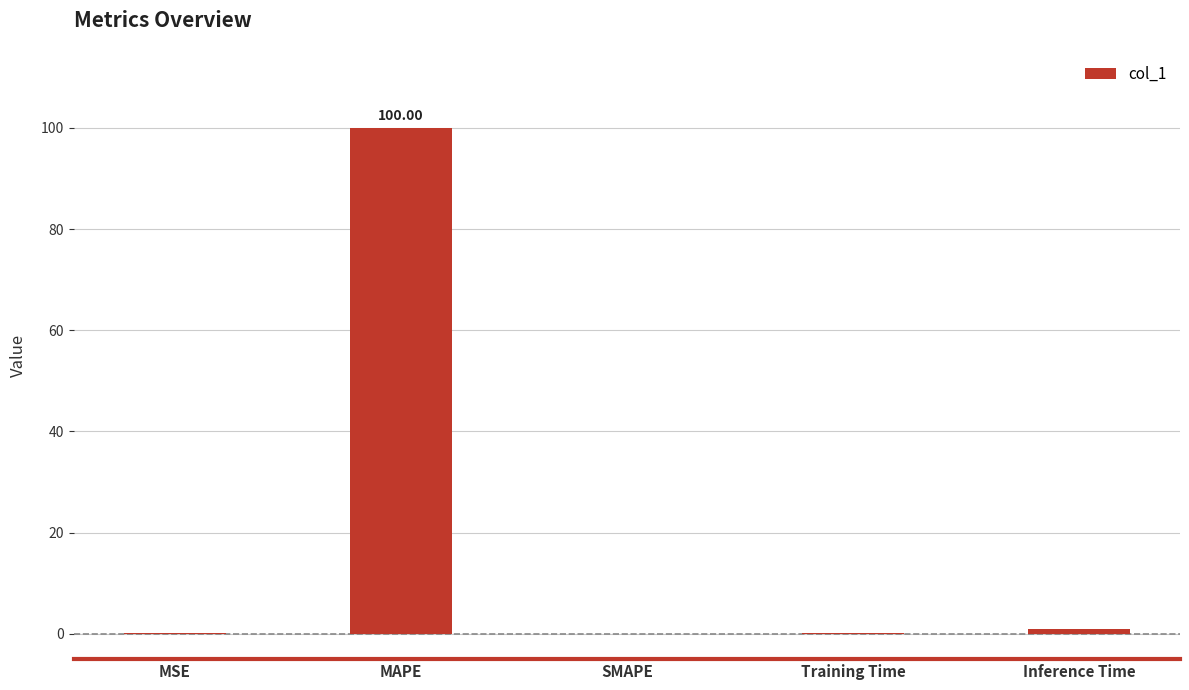

What is the sum of all values?

101.1